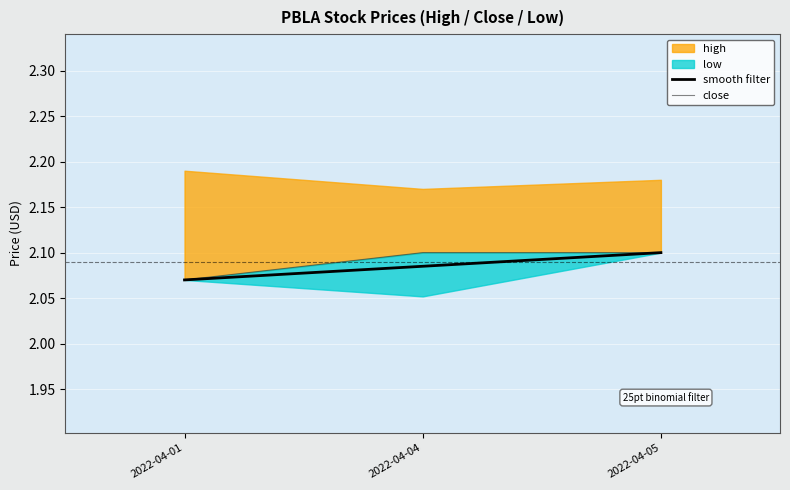

Rank the categories by smooth filter value from lowest to highest.

2022-04-01, 2022-04-04, 2022-04-05